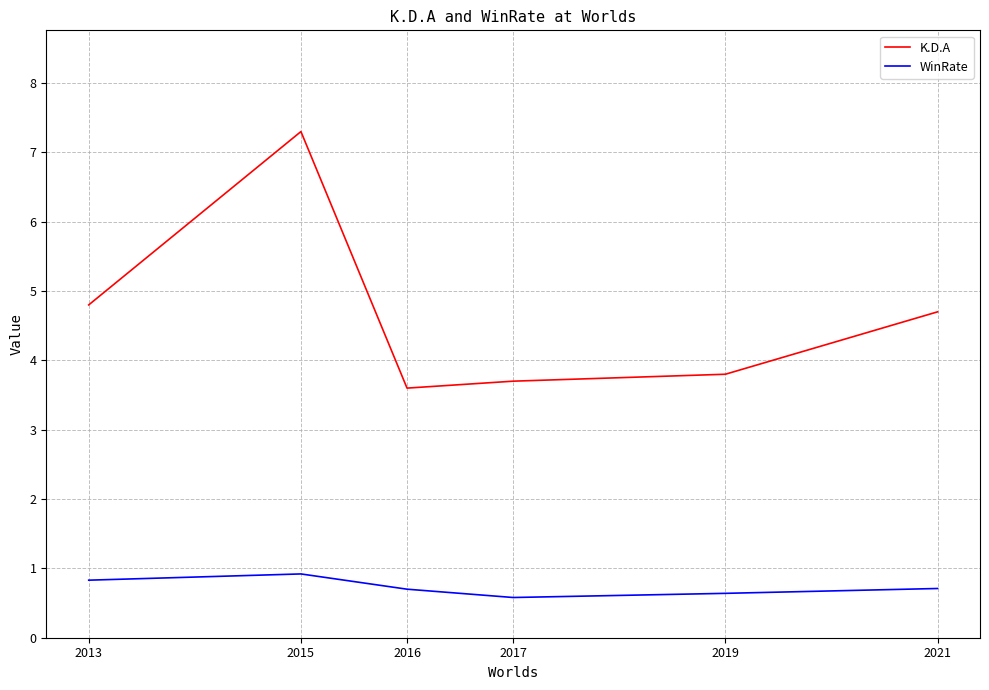

At how many categories does at least one series exceed 5?

1